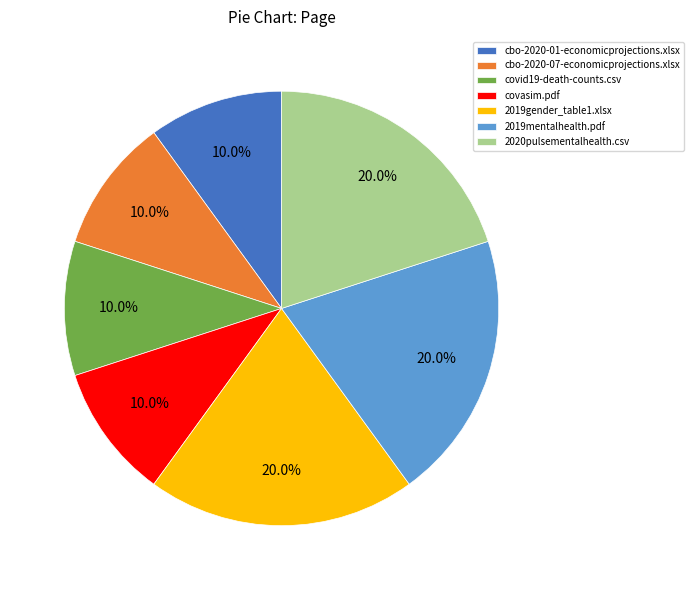

Is cbo-2020-07-economicprojections.xlsx the majority of the pie?

No